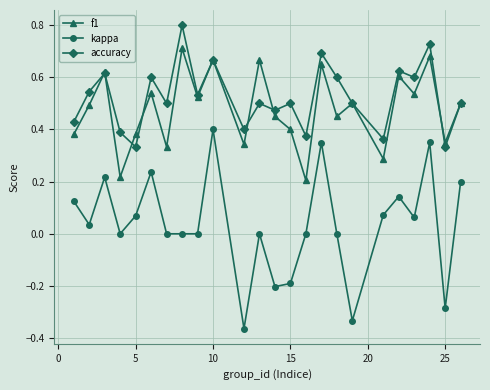

What is the value of the kappa point at the 14th from the left?

-0.2